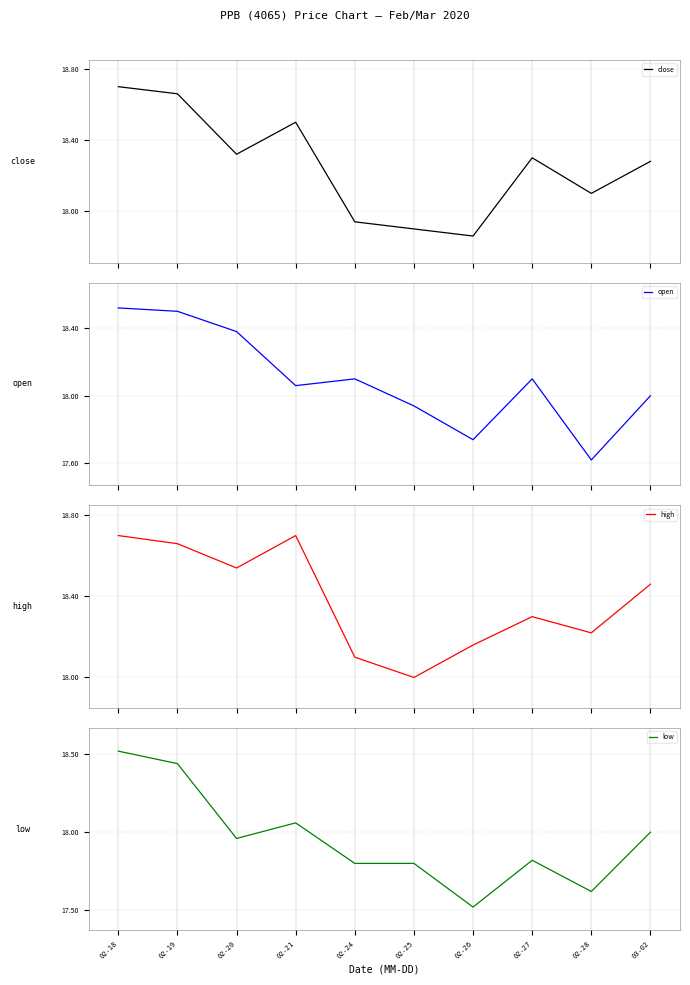

How many series are shown in this chart?

4